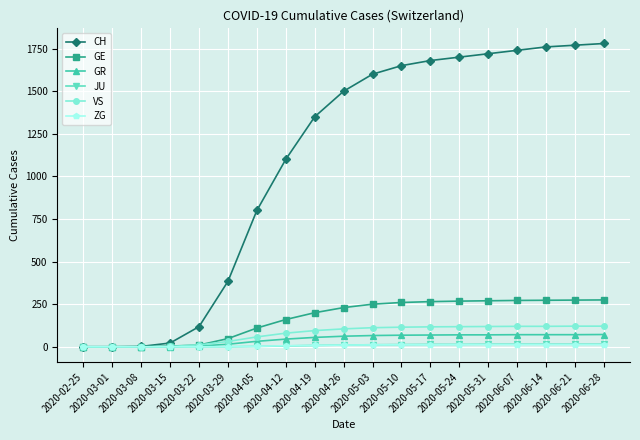

Which series has the widest spread of values?

CH